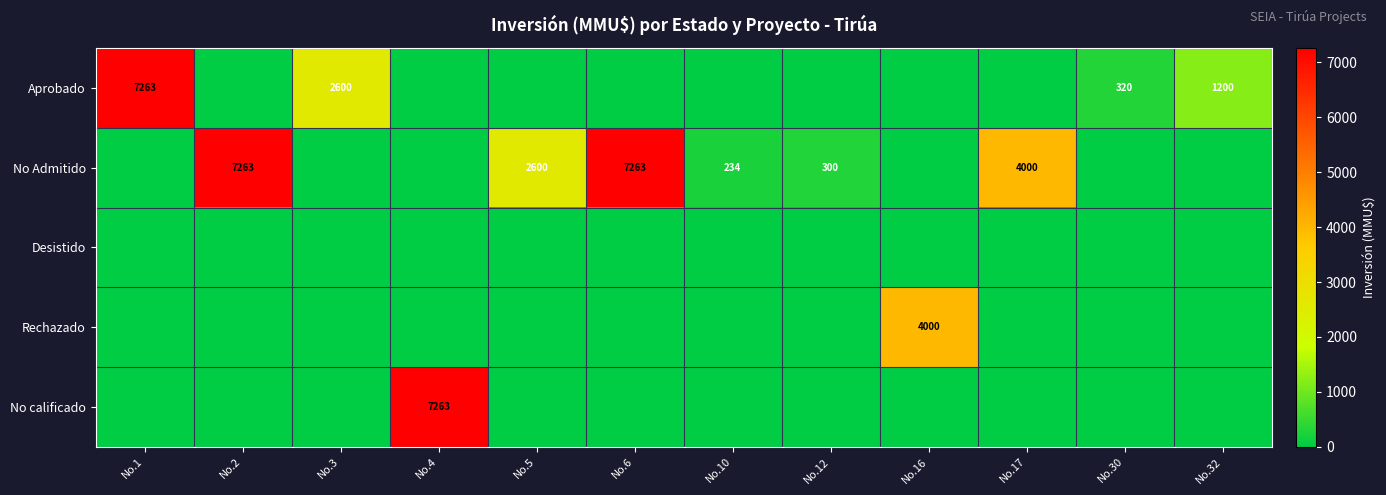

The No Admitido series shows 56 at No.10. True or false?

False